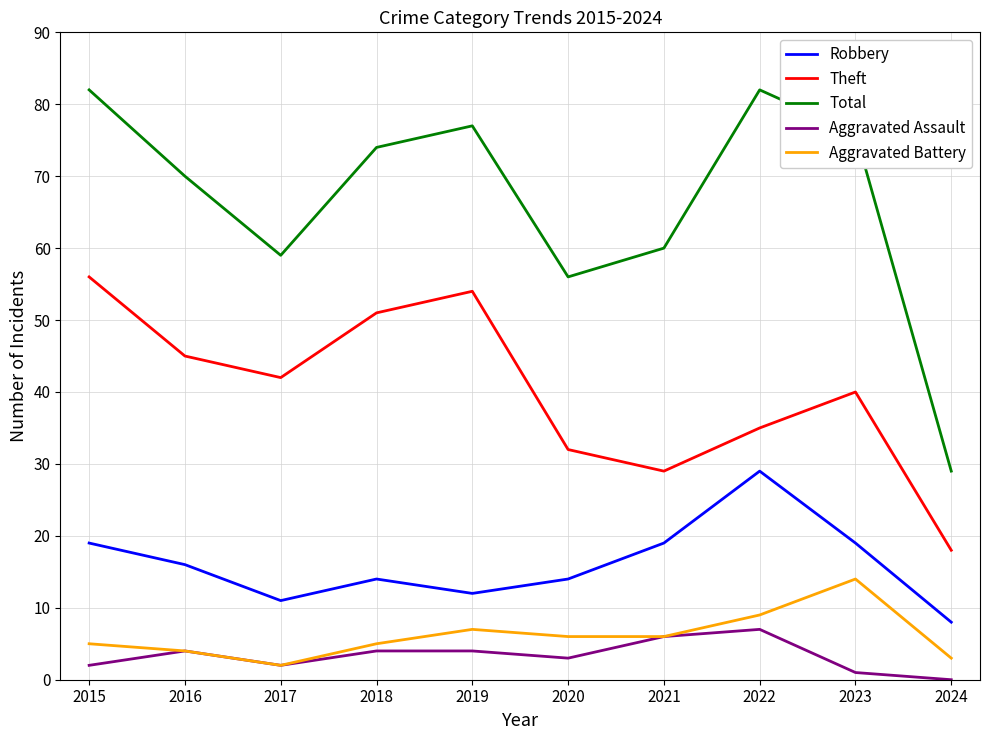

Where is the first local maximum for Total?

2019